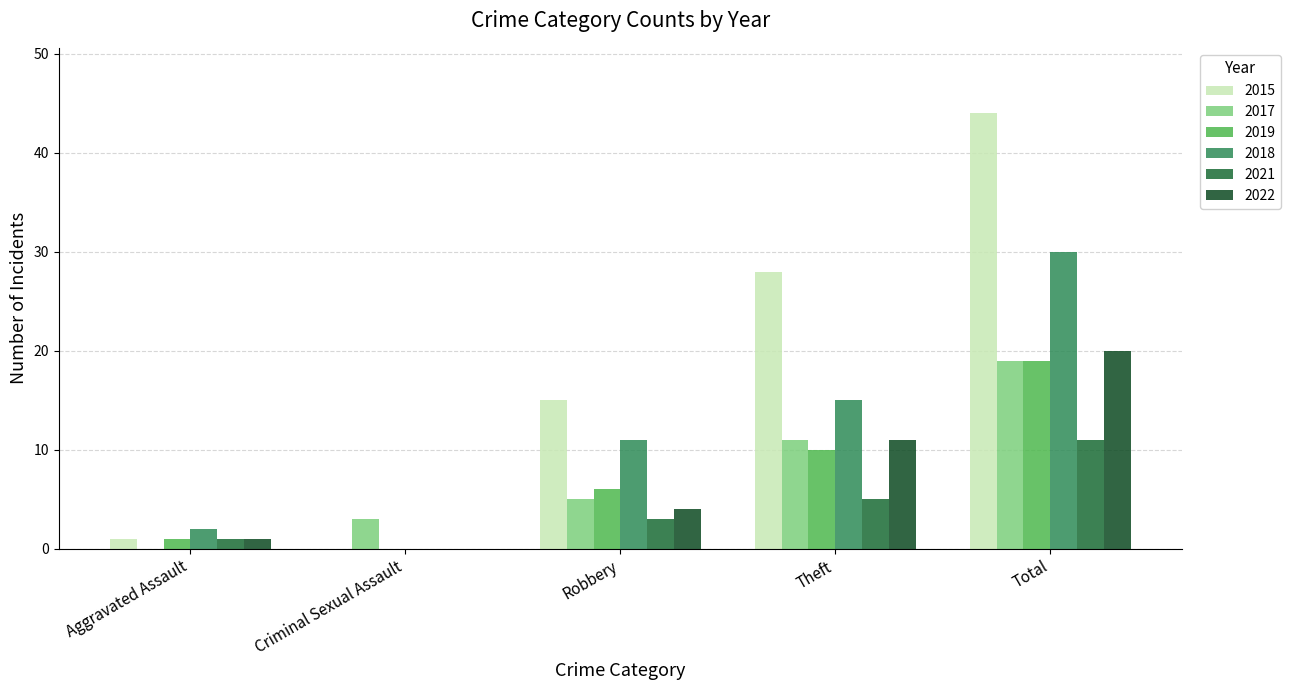

How many values in 2015 are above zero?

4